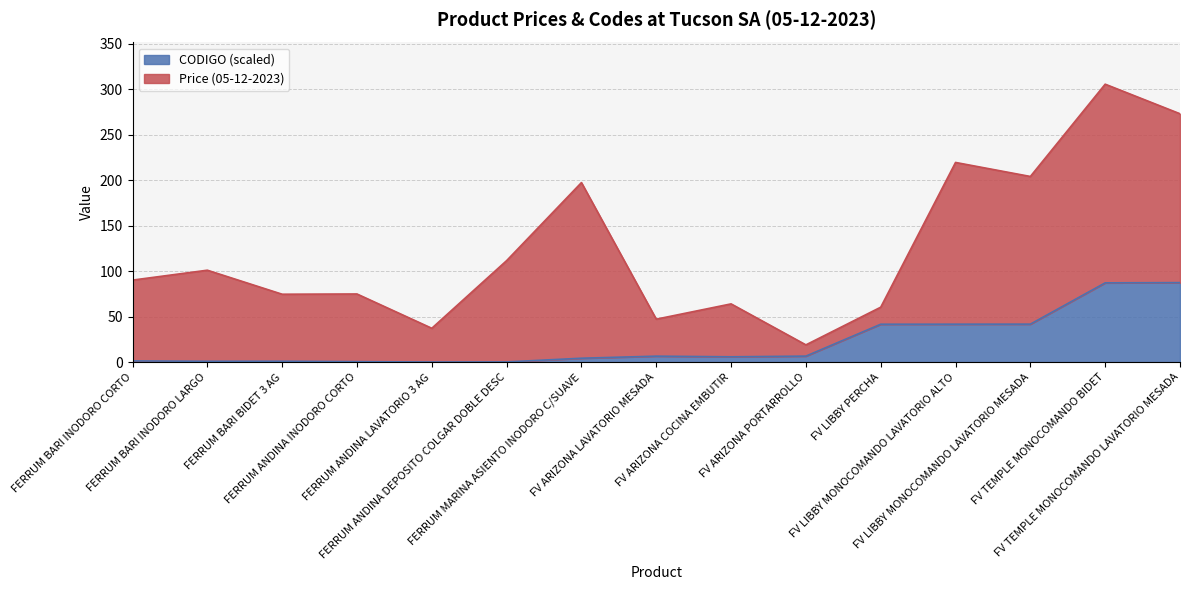

List the labels in order of value, largest first.

FV TEMPLE MONOCOMANDO LAVATORIO MESADA, FV TEMPLE MONOCOMANDO BIDET, FV LIBBY MONOCOMANDO LAVATORIO MESADA, FV LIBBY MONOCOMANDO LAVATORIO ALTO, FV LIBBY PERCHA, FV ARIZONA PORTARROLLO, FV ARIZONA LAVATORIO MESADA, FV ARIZONA COCINA EMBUTIR, FERRUM MARINA ASIENTO INODORO C/SUAVE, FERRUM BARI INODORO CORTO, FERRUM BARI BIDET 3 AG, FERRUM BARI INODORO LARGO, FERRUM ANDINA INODORO CORTO, FERRUM ANDINA DEPOSITO COLGAR DOBLE DESC, FERRUM ANDINA LAVATORIO 3 AG